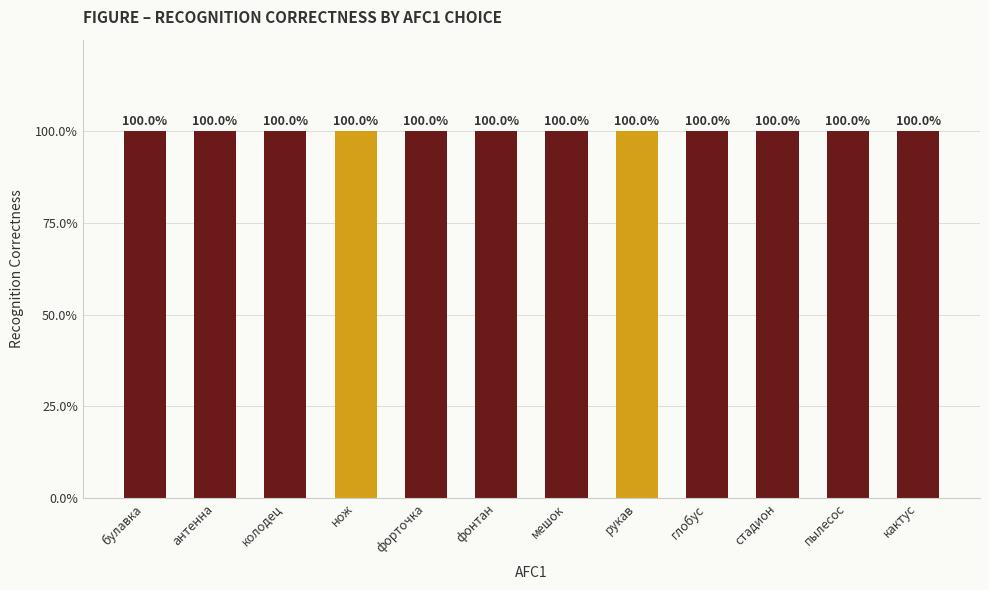

Are the bars grouped side by side (vs. stacked)?

No